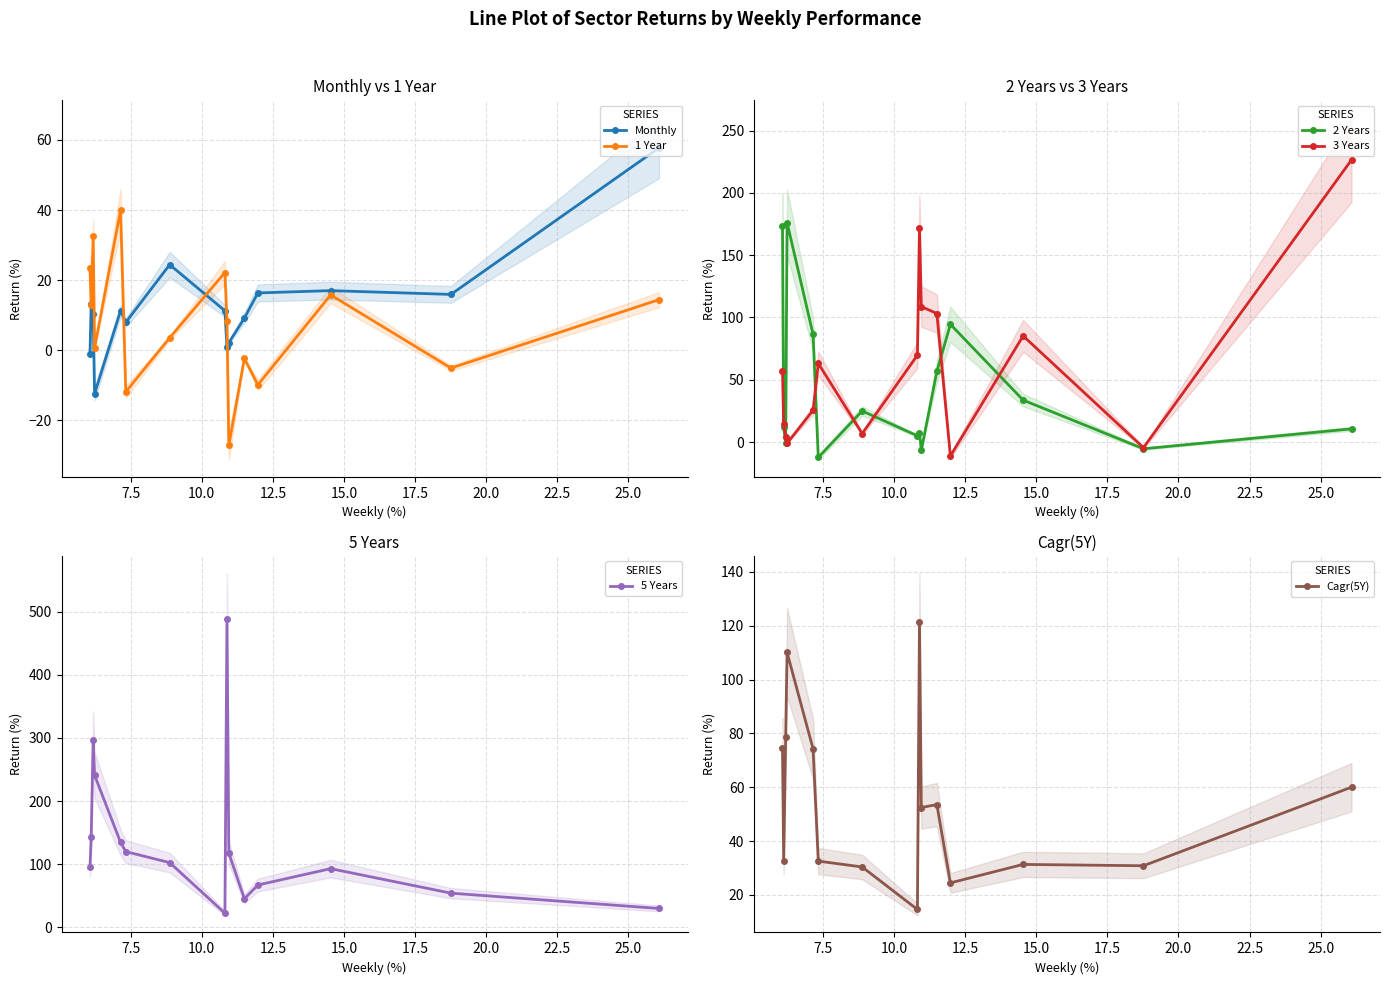

True or false: 5 Years has more than 2 interior local peaks.

True